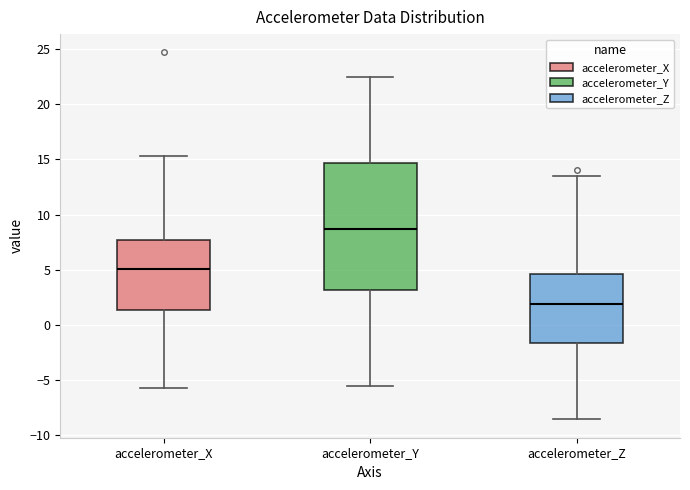

Reading left to right, read every box against the y-axis: the position of its median line, the range the box covers, and the ends of its whiskers. The values are not printed on the chart, so give them approximately, as read against the axis.

accelerometer_X: median 5.0, box 1.5 to 7.5, whiskers -5.5 to 15.5
accelerometer_Y: median 8.5, box 3.0 to 14.5, whiskers -5.5 to 22.5
accelerometer_Z: median 2.0, box -1.5 to 4.5, whiskers -8.5 to 13.5